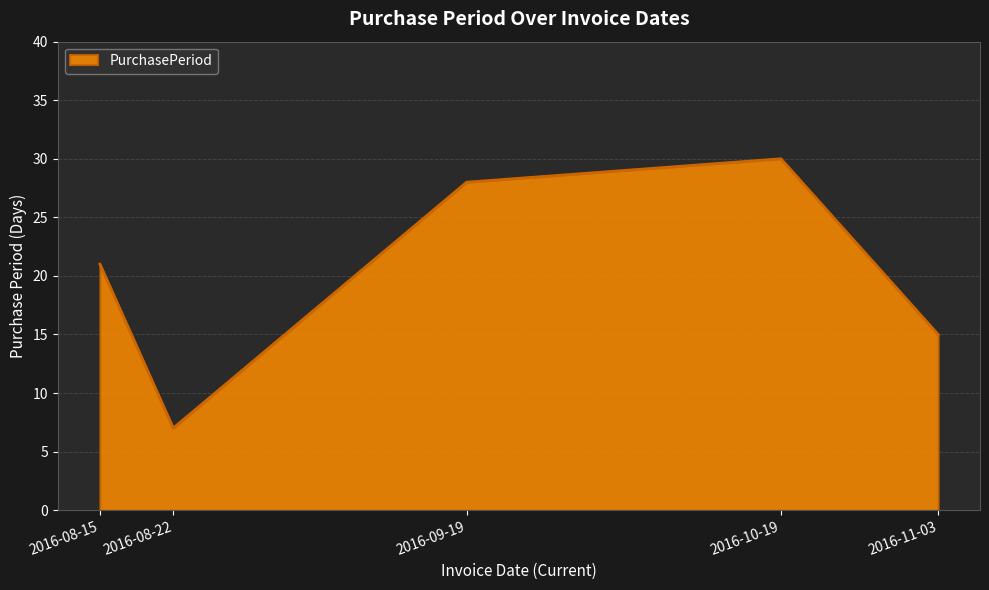

What is the sum of all values?

101